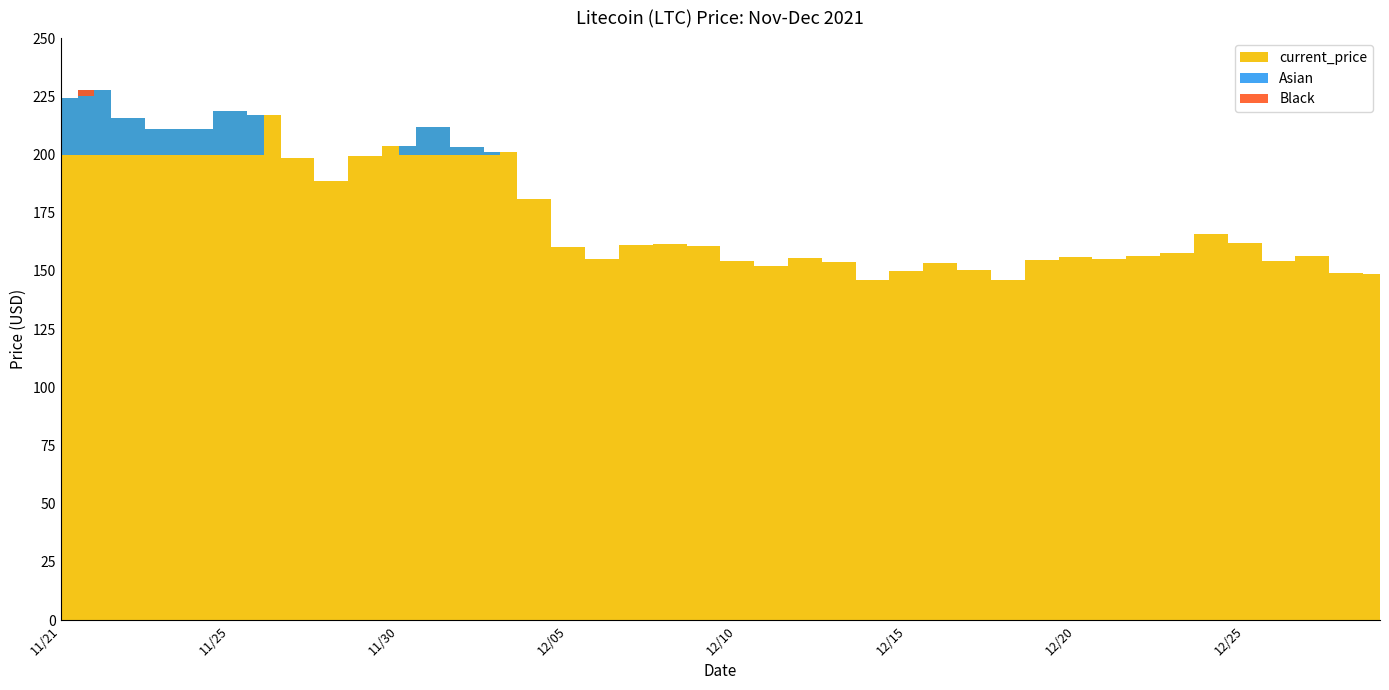

True or false: the data shows 33.1 at 12/17.

False